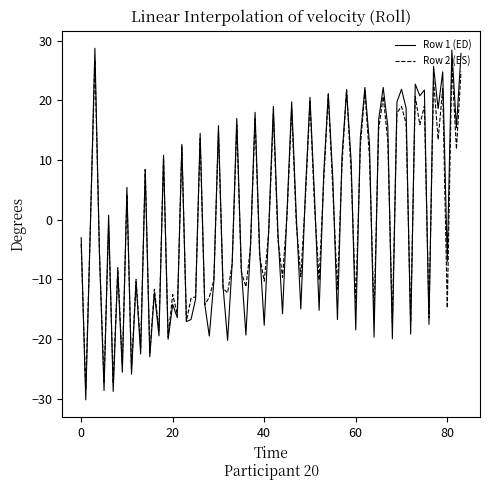

Which series has the widest spread of values?

Row 1 (ED)